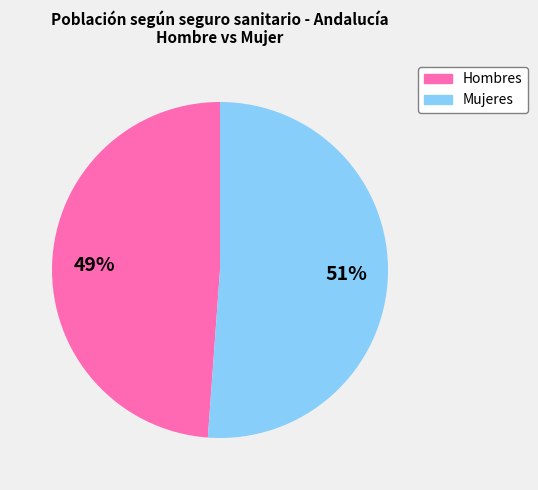

To the nearest percent, what is the average slice percentage?

50%